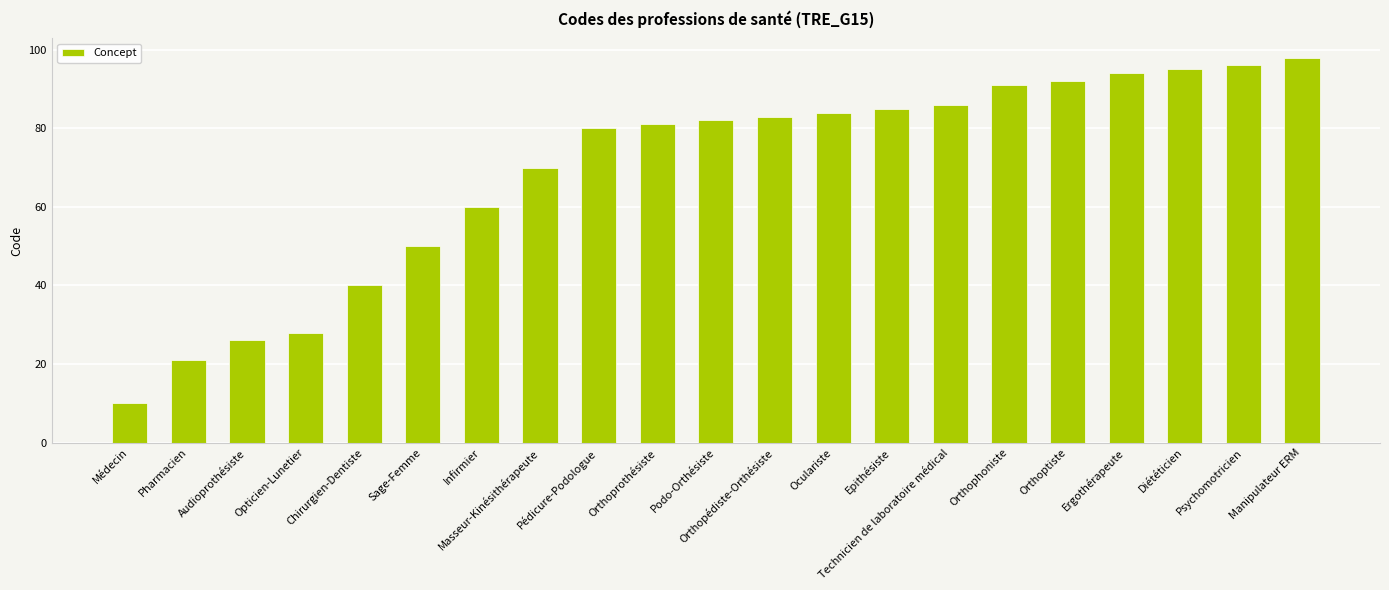

What is the difference between the second highest and minimum values?

86